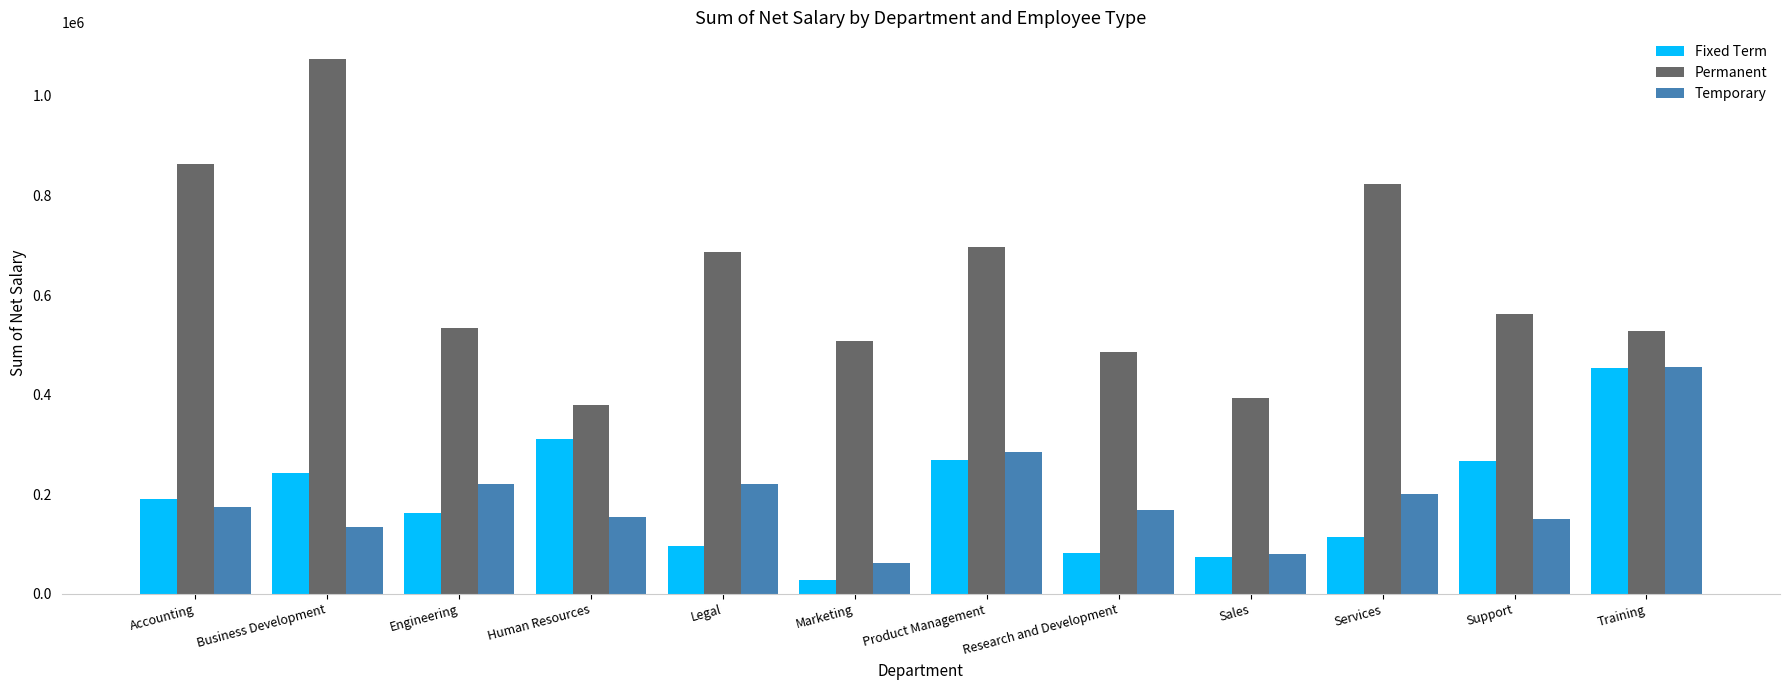

True or false: Permanent has a value of 140269.5 at Research and Development.

False